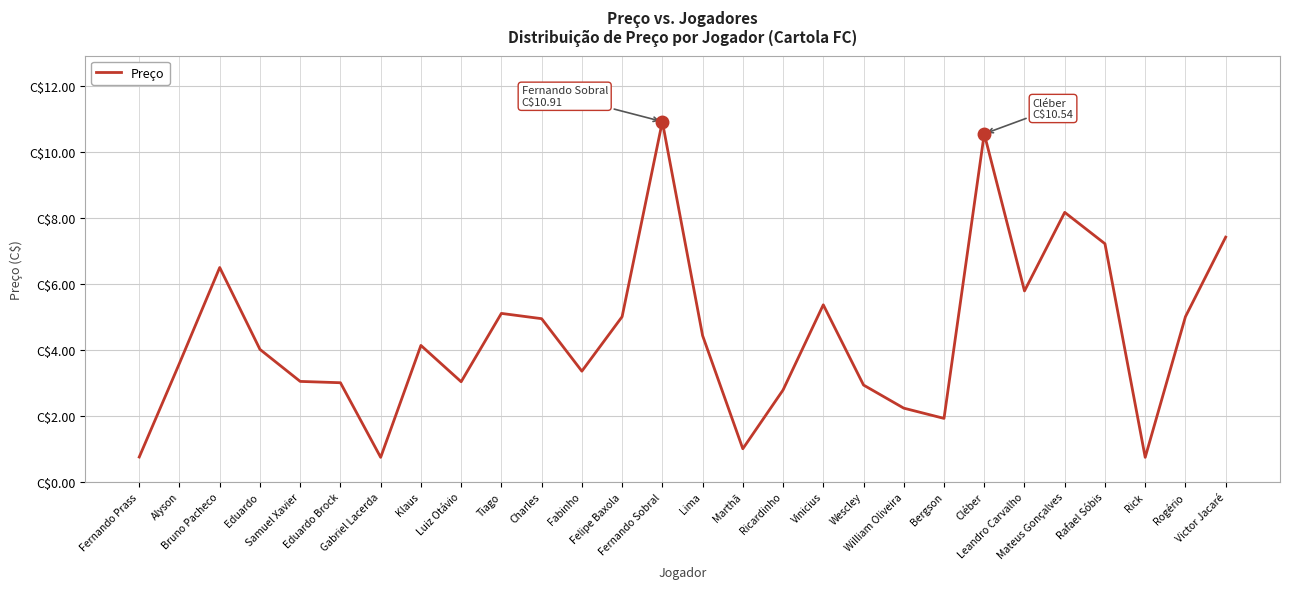

Does the chart have visible grid lines?

Yes